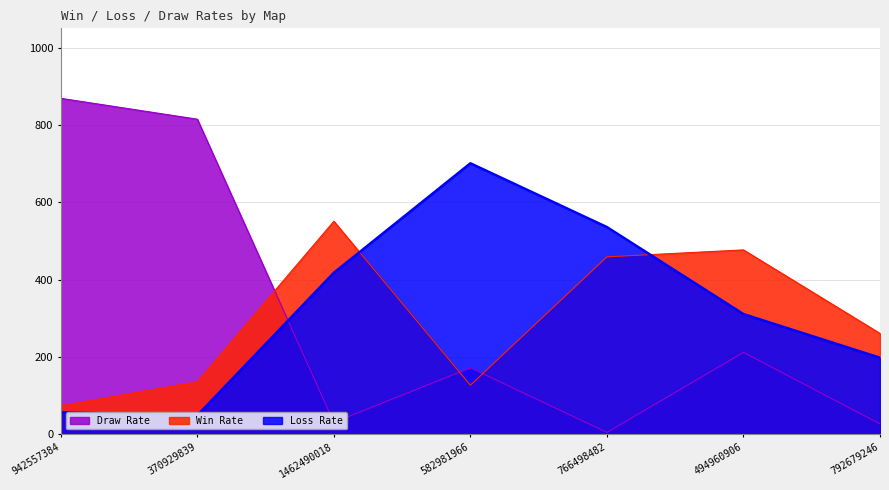

Where does the Loss Rate series first go above 311?

1462490018